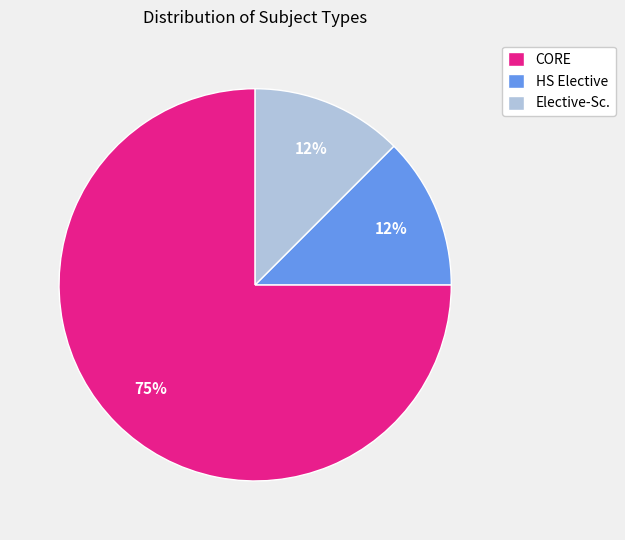

Does any single category account for the majority?

Yes